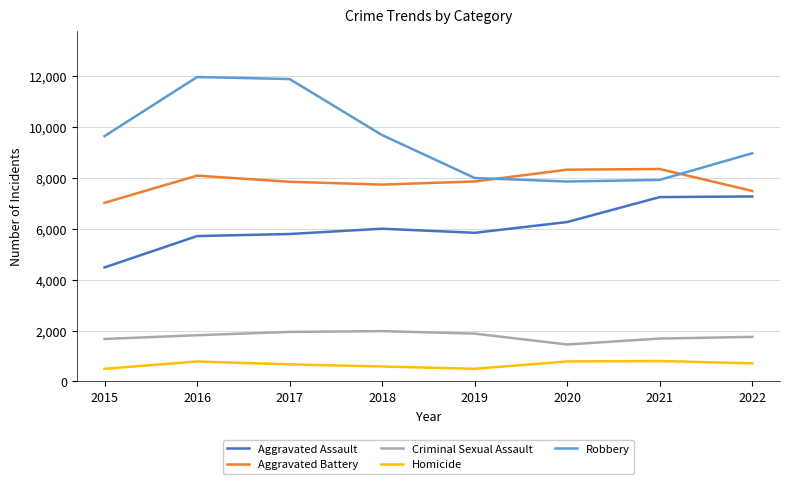

What are all the series names shown in the legend?

Aggravated Assault, Aggravated Battery, Criminal Sexual Assault, Homicide, Robbery